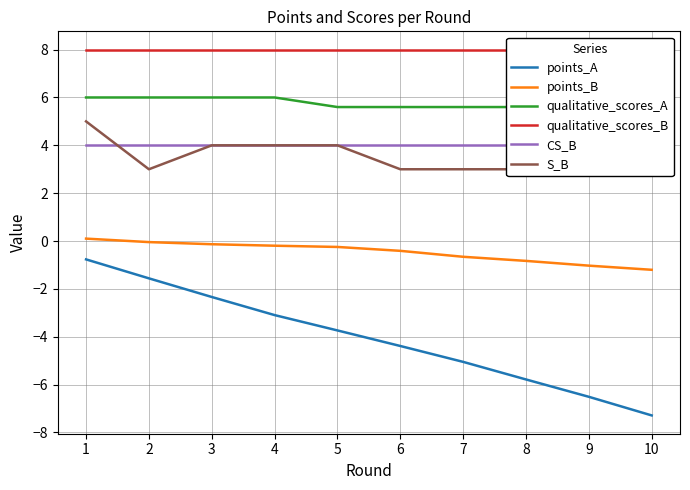

Which label corresponds to the largest value in the chart?

1